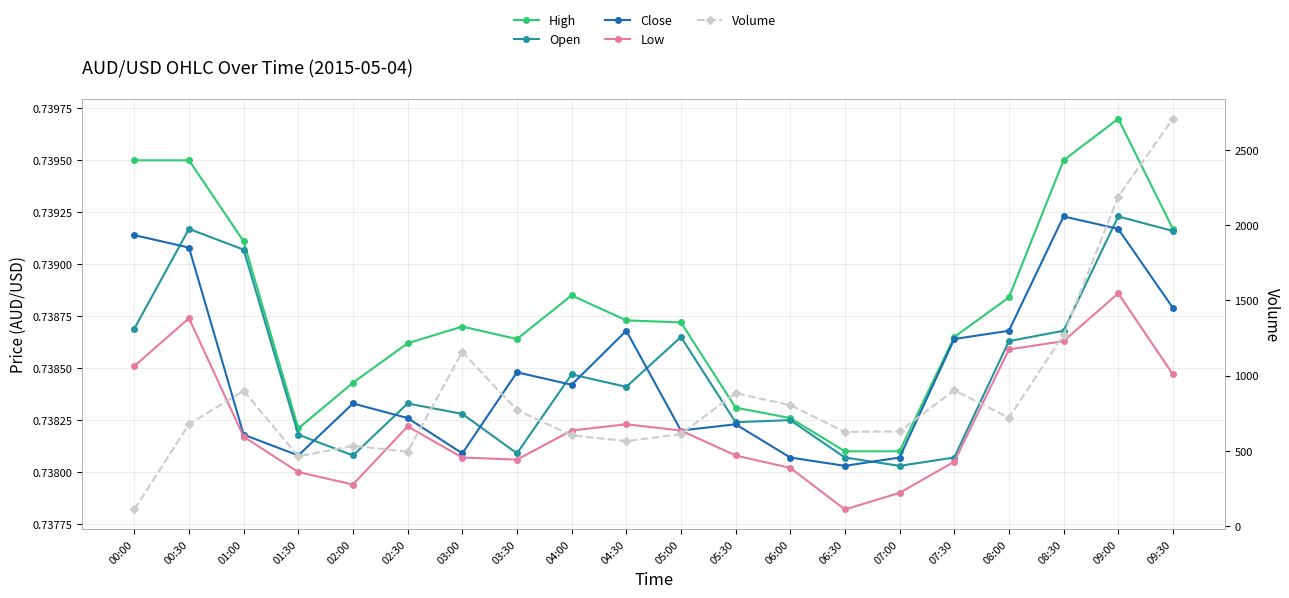

What is the spread (max minus min) of values at 02:00?

533.3